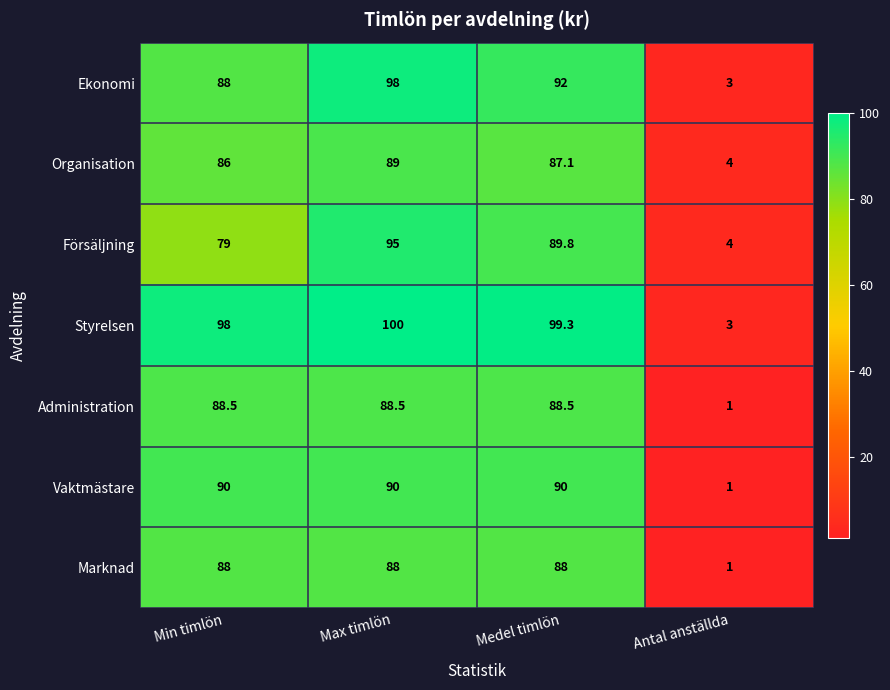

What is the difference between the maximum and minimum values in the Ekonomi series?

95.0